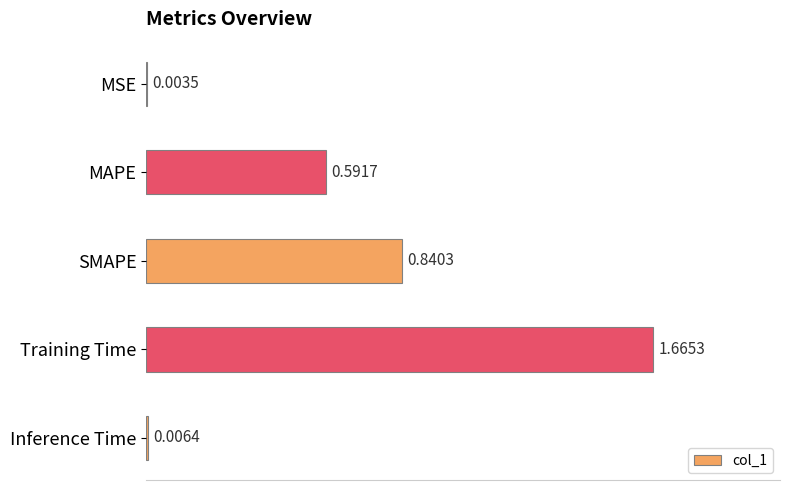

Which category has the highest value across all series?

Training Time